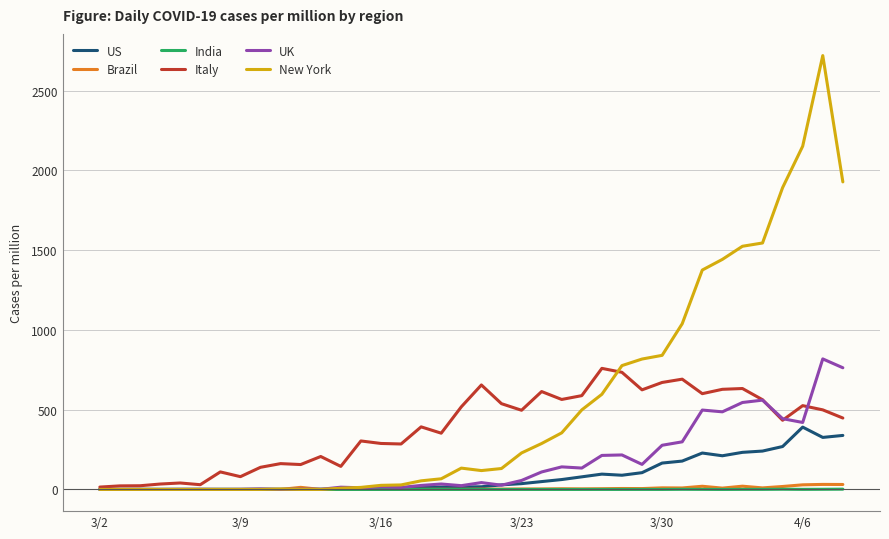

What is the maximum value for Italy?

758.9